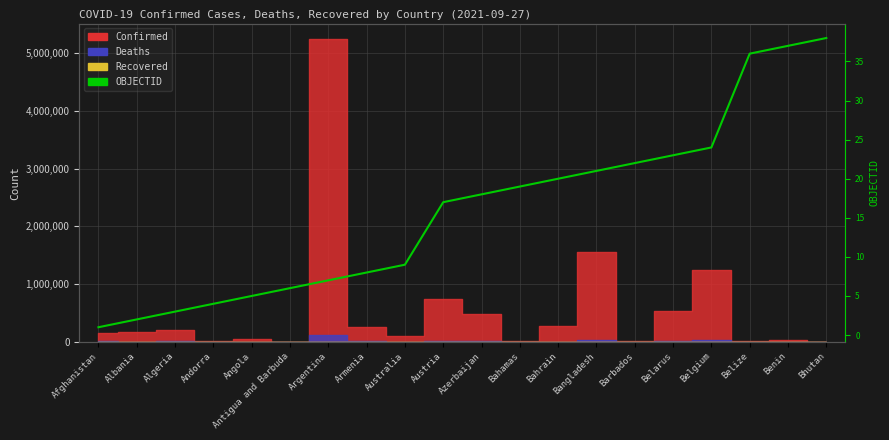

Reading left to right, what are all the values shown in this chart?

Afghanistan=1	Albania=2	Algeria=3	Andorra=4	Angola=5	Antigua and Barbuda=6	Argentina=7	Armenia=8	Australia=9	Austria=17	Azerbaijan=18	Bahamas=19	Bahrain=20	Bangladesh=21	Barbados=22	Belarus=23	Belgium=24	Belize=36	Benin=37	Bhutan=38